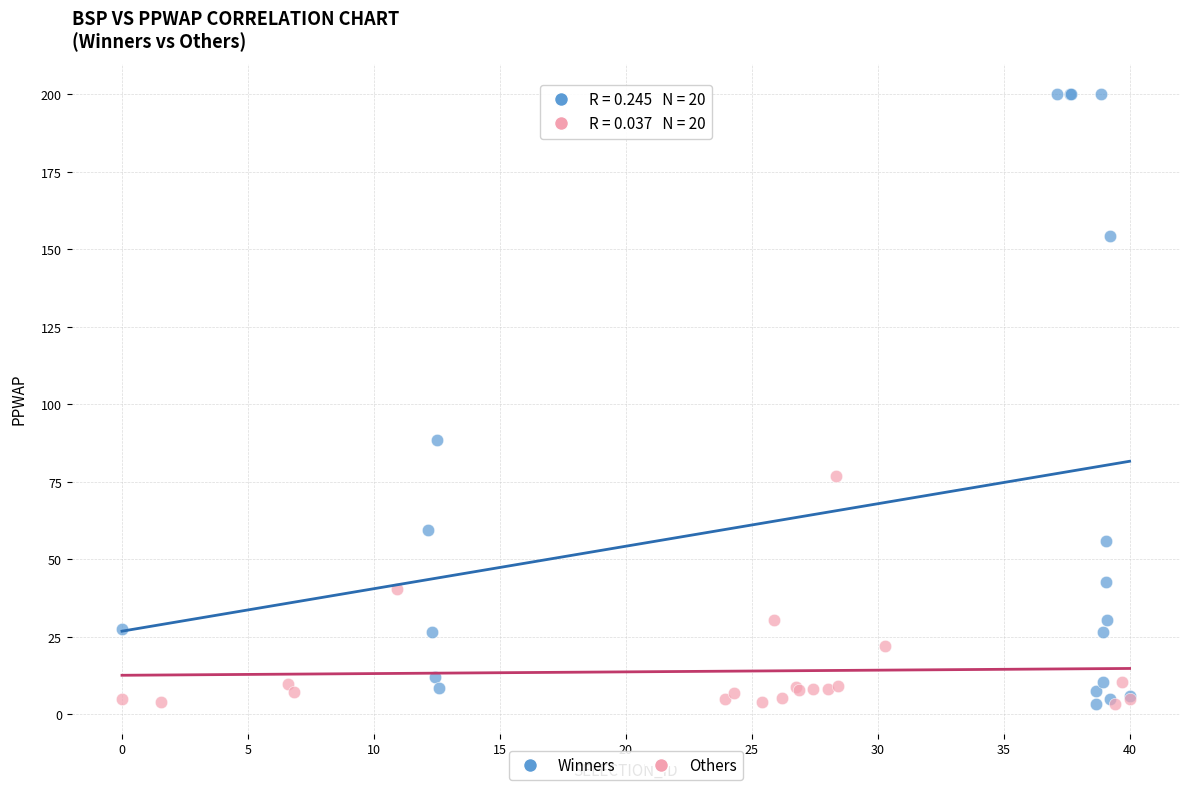

Which series has the largest Y range (max minus min)?

Winners